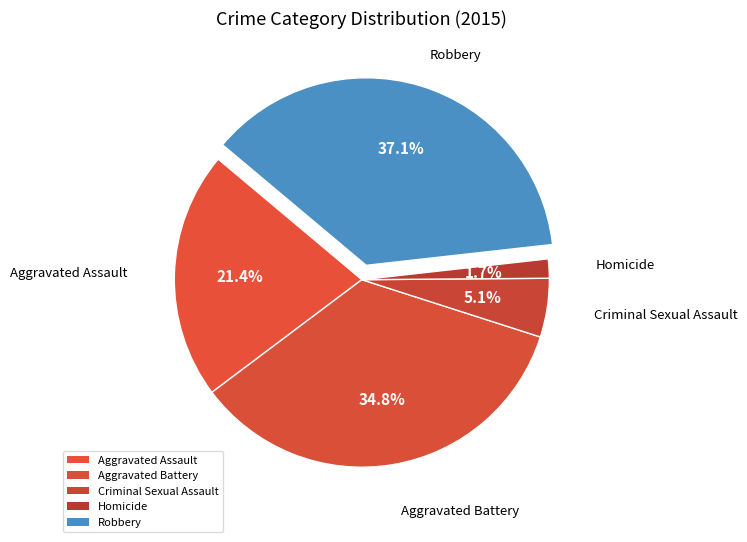

How many segments does this pie chart have?

5